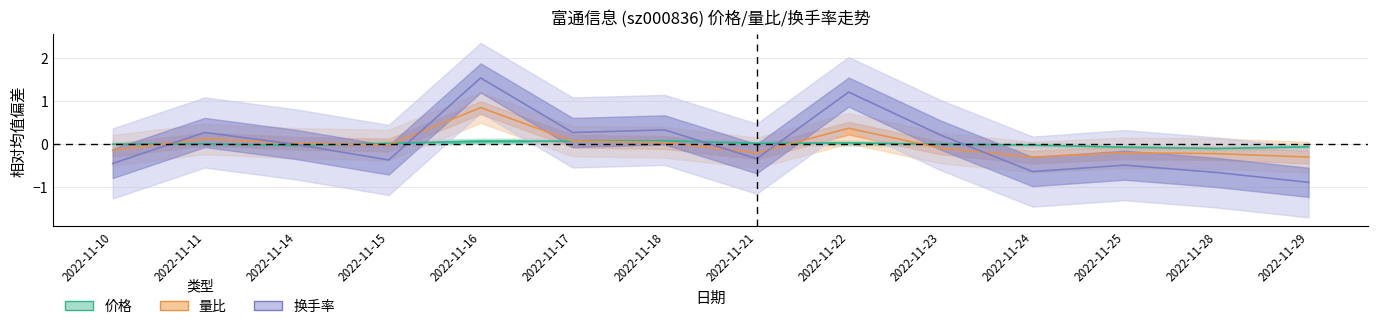

How many categories are shown in the chart?

14